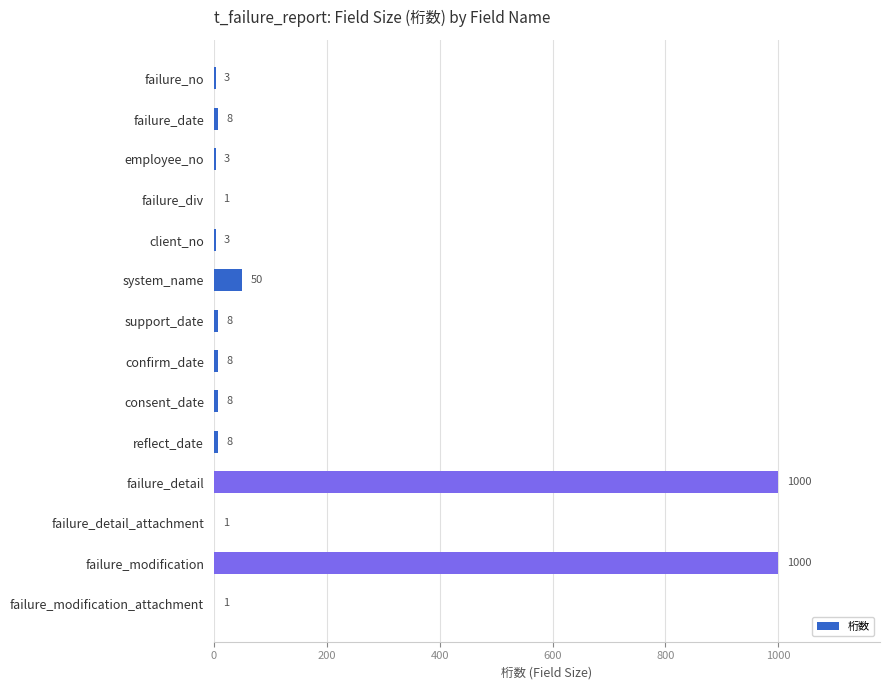

At which label is the value closest to 500?

system_name